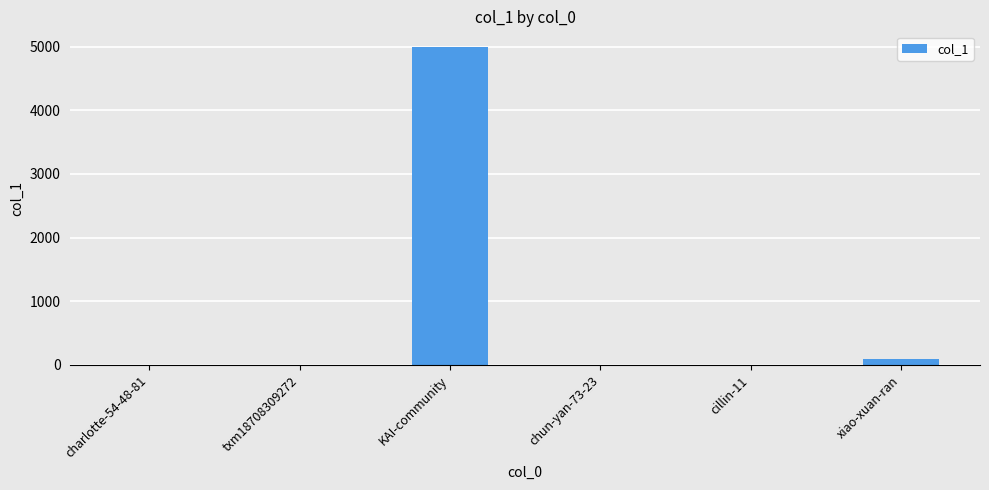

What is the difference between the values at chun-yan-73-23 and xiao-xuan-ran?

101